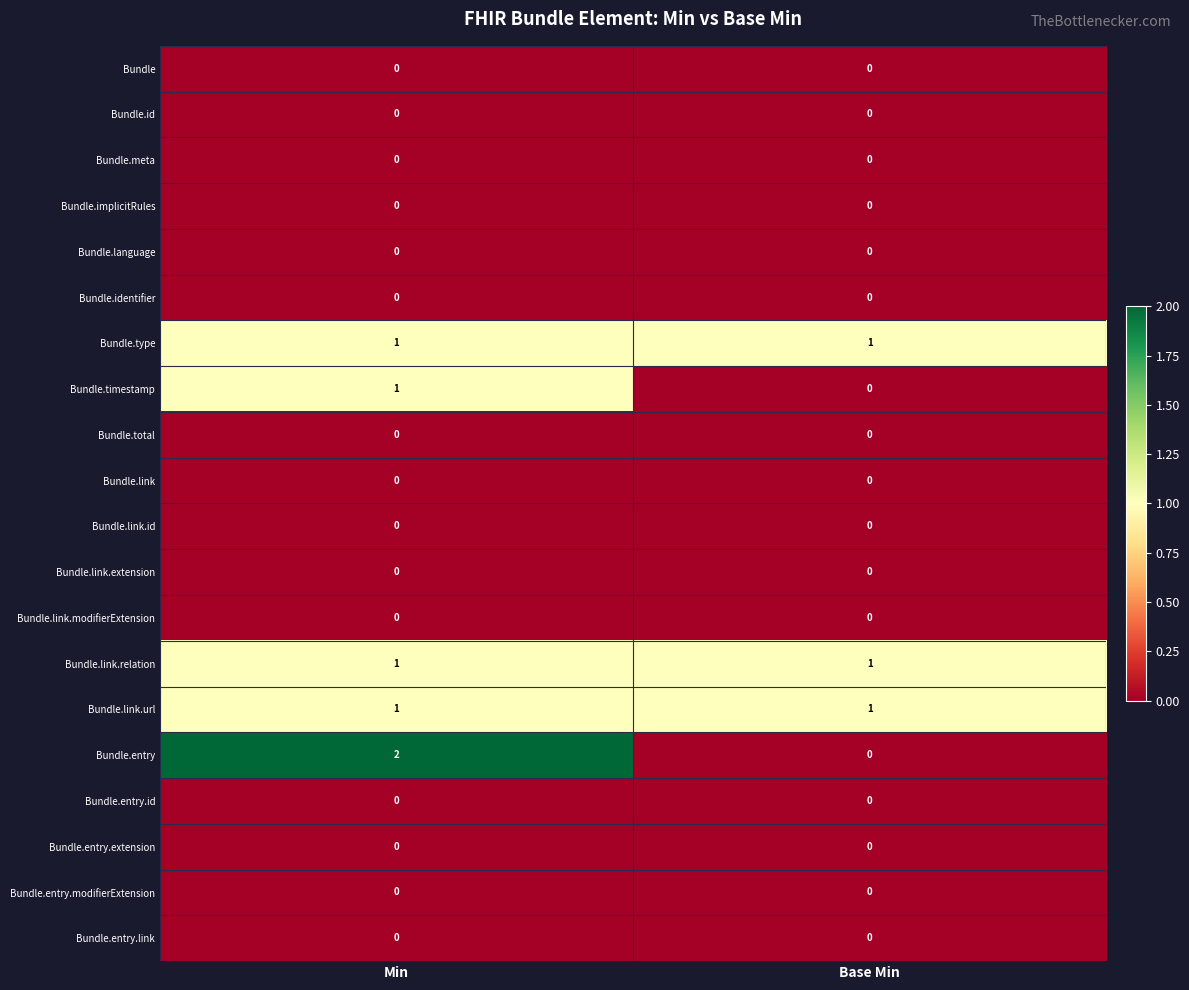

True or false: Bundle has a value of 0 at Min.

True